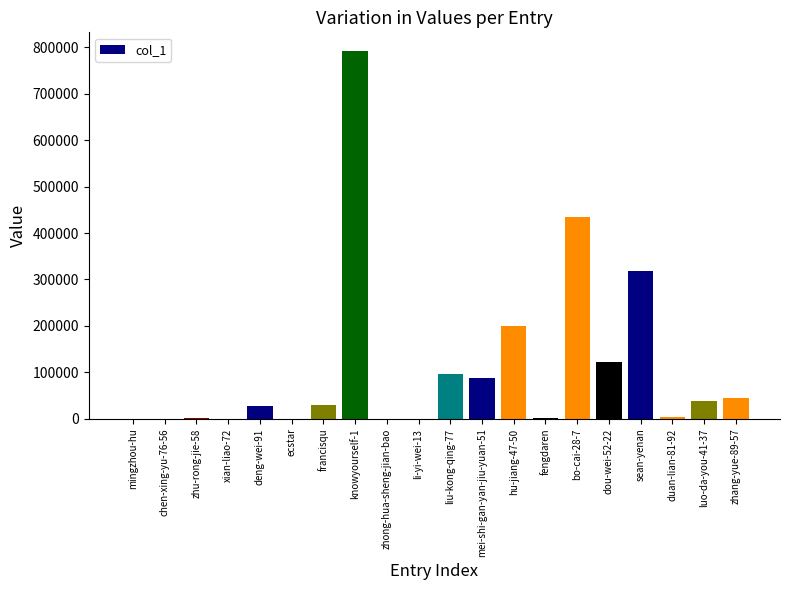

The value at knowyourself-1 is 543711. True or false?

False